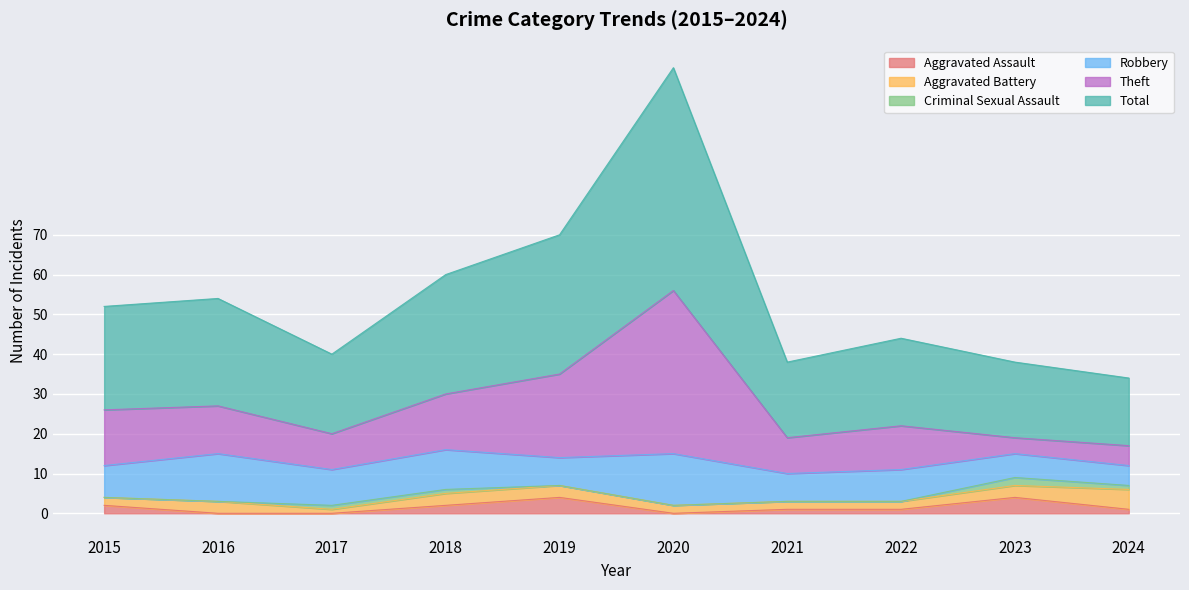

Which series changed the most between 2022 and 2024?

Total